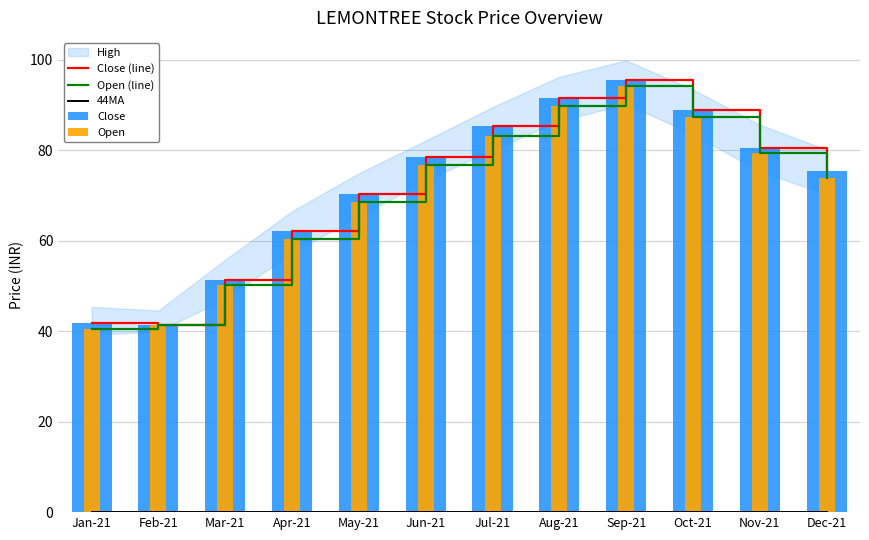

Rank the series at Feb-21 from lowest to highest value.

44MA, Close (line), Close, Open (line), Open